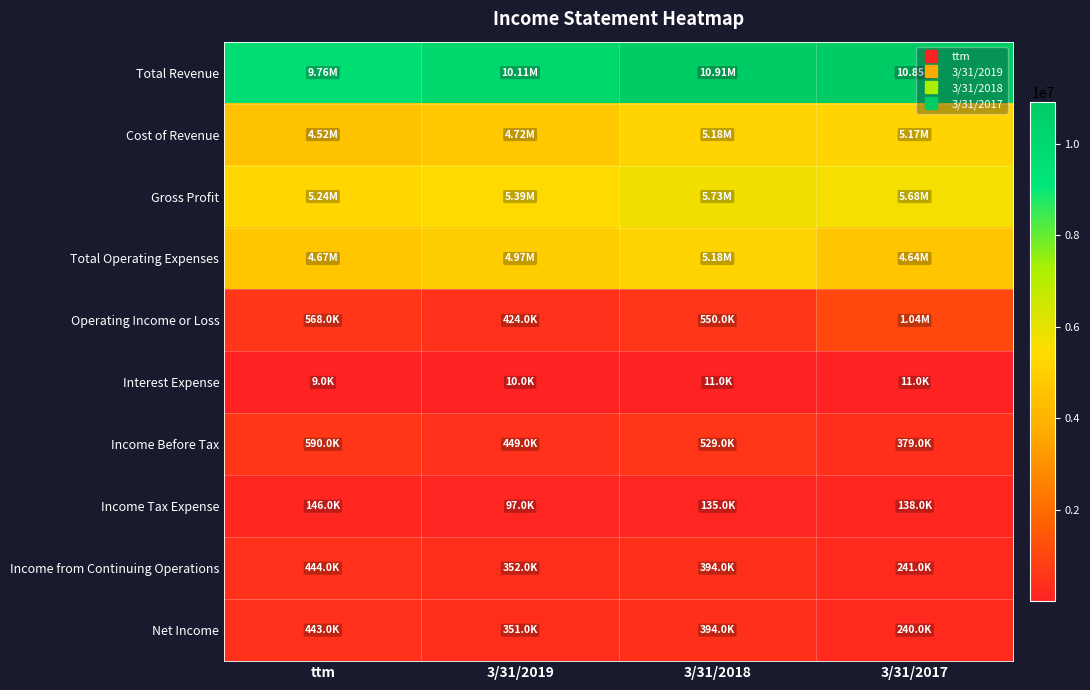

At which category is the sum across all series the highest?

3/31/2018